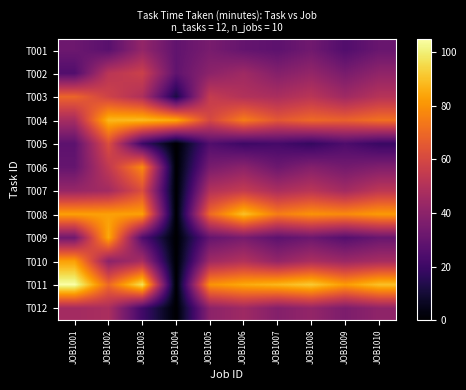

What is the spread (max minus min) of values at JOB1010?

71